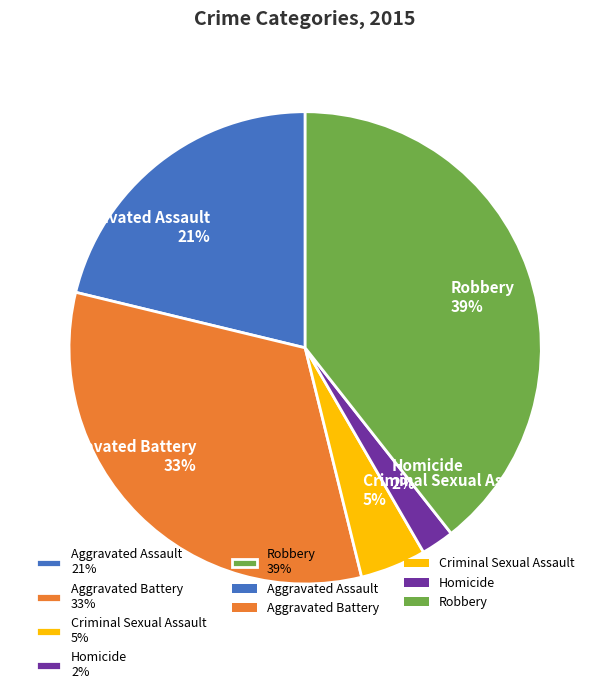

Do Aggravated Assault 21% and Robbery 39% together represent more than half of the pie?

Yes